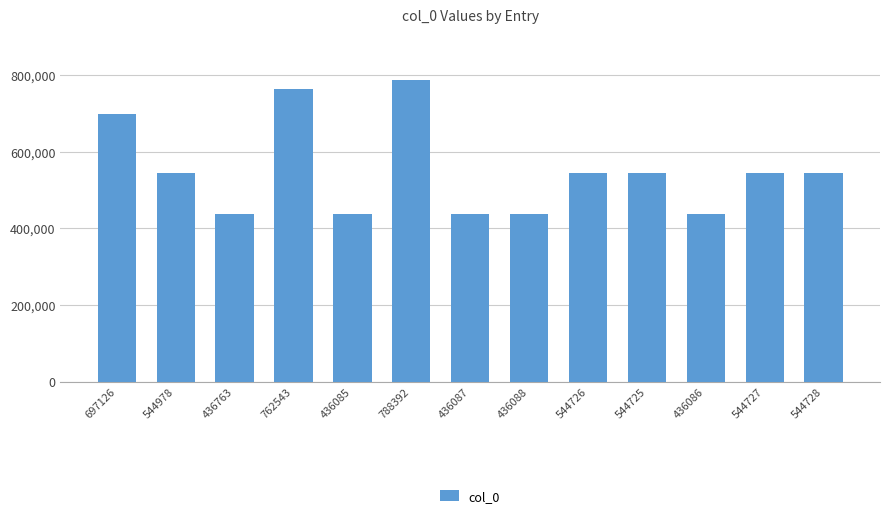

Which category has the highest value across all series?

788392